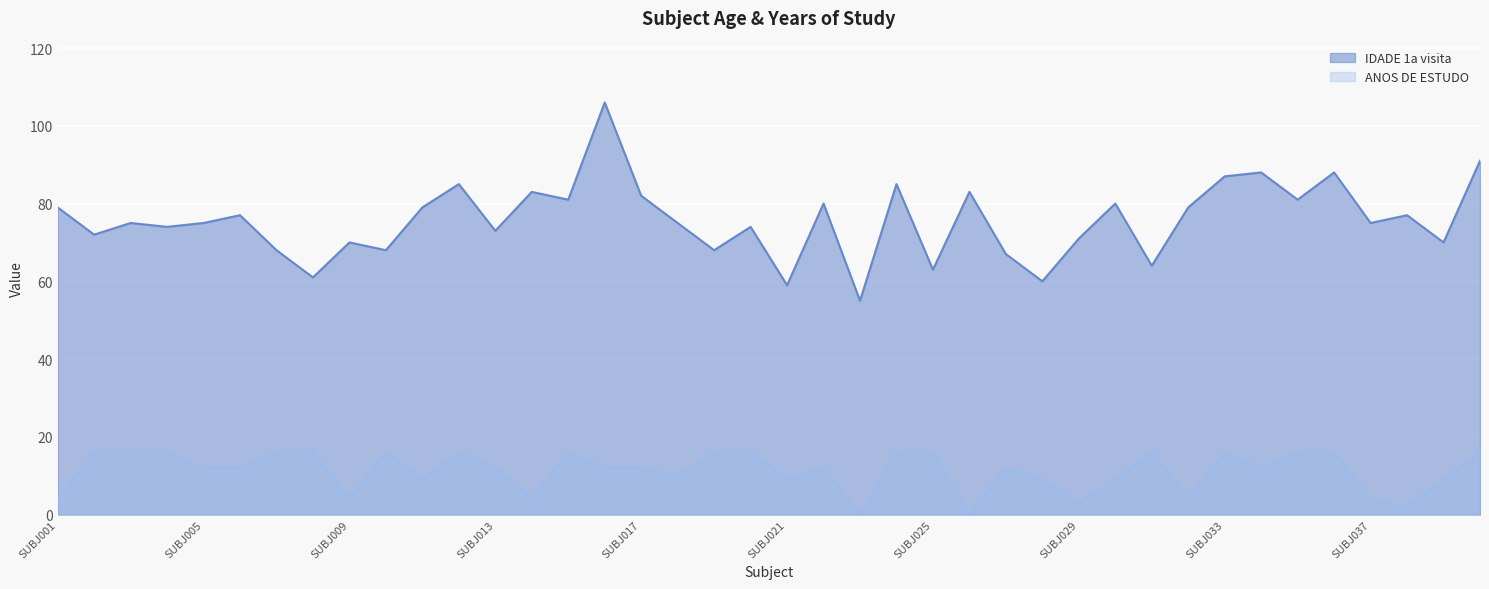

What is the value of the IDADE 1a visita point at the 35th from the left?

81